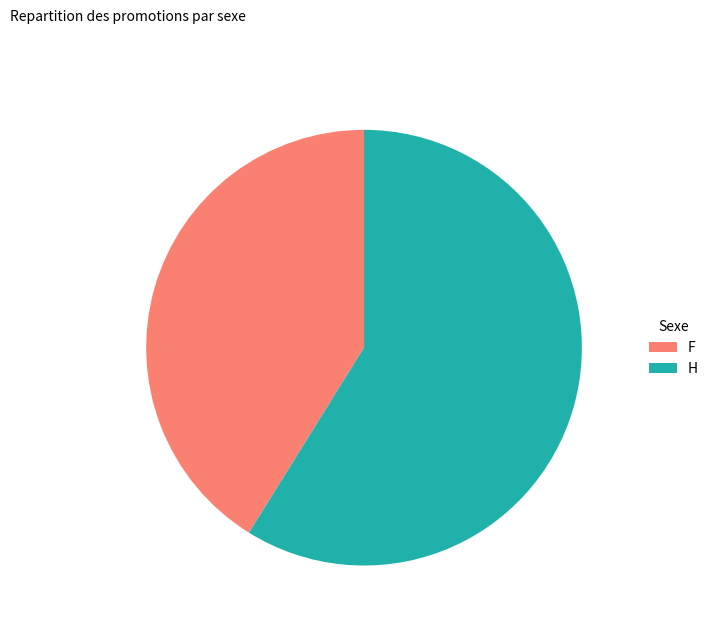

Does any single category account for the majority?

Yes